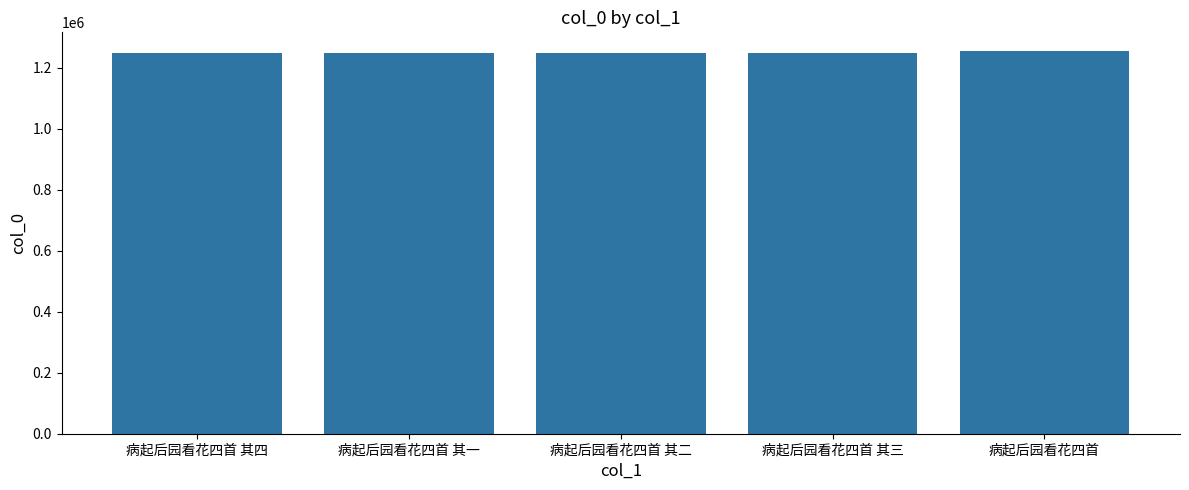

What position from the left is 病起后园看花四首 其三?

4